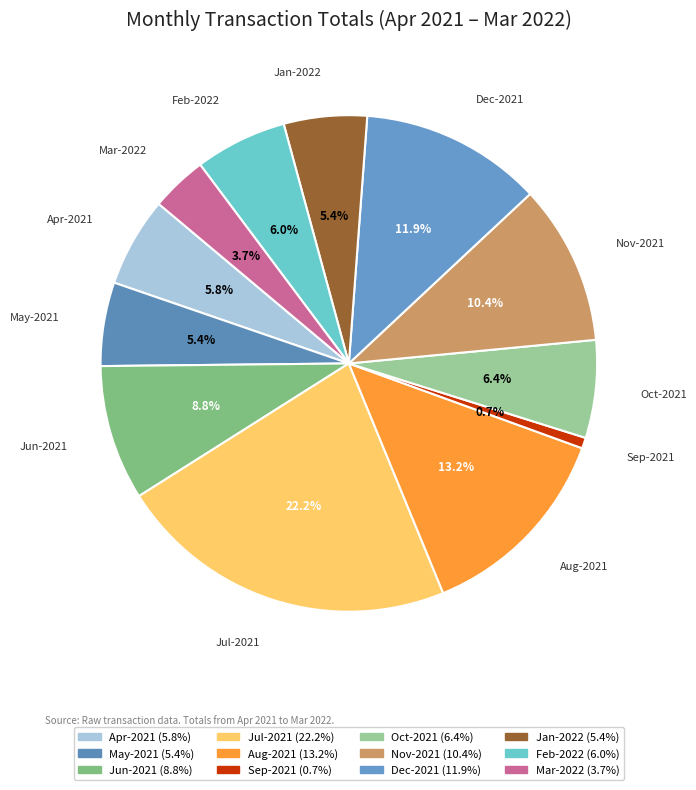

What is the total percentage of Apr-2021 and Jan-2022?

11.2%